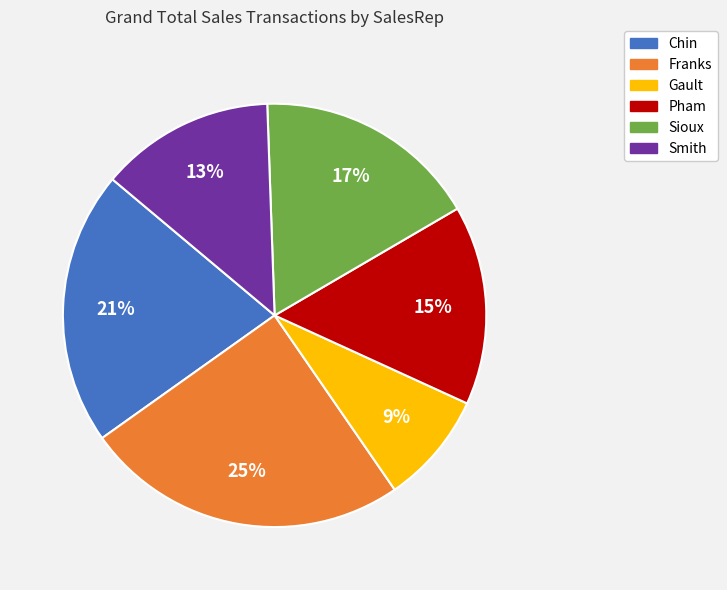

Count the number of slices in the pie.

6